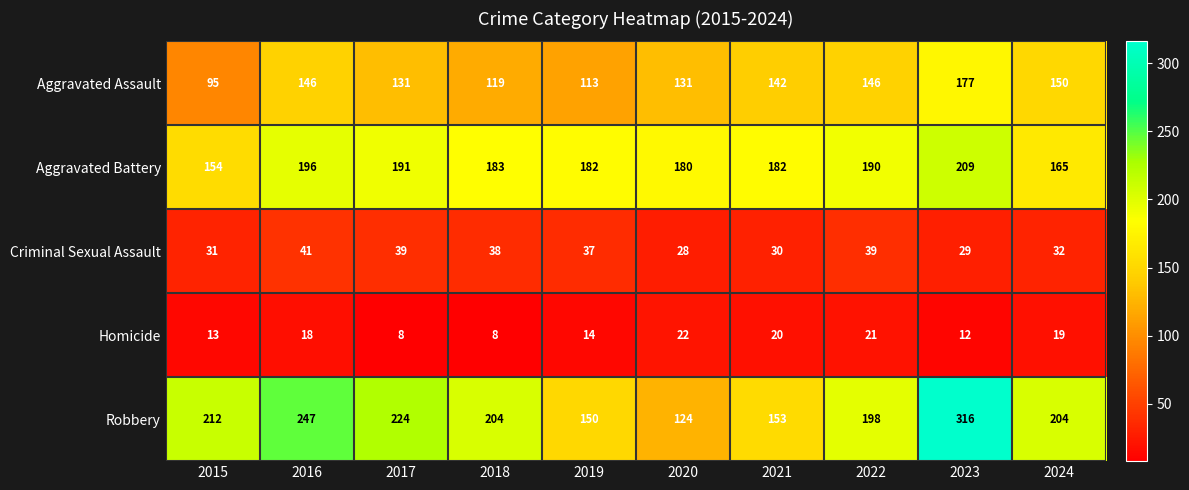

What is the spread (max minus min) of values at 2019?

168